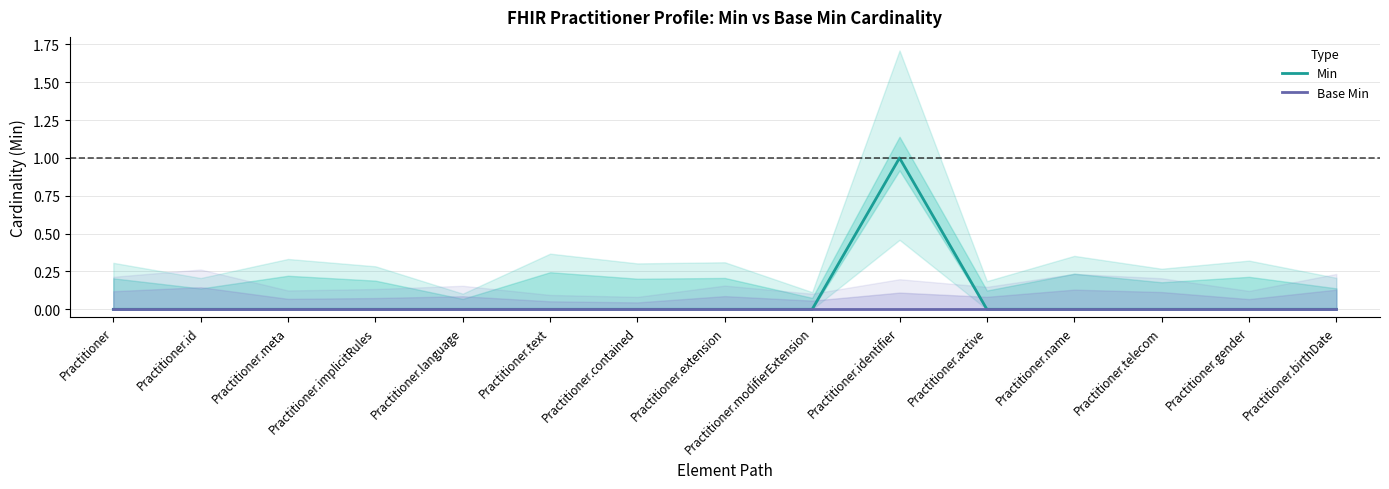

How many data points does each series have?

15